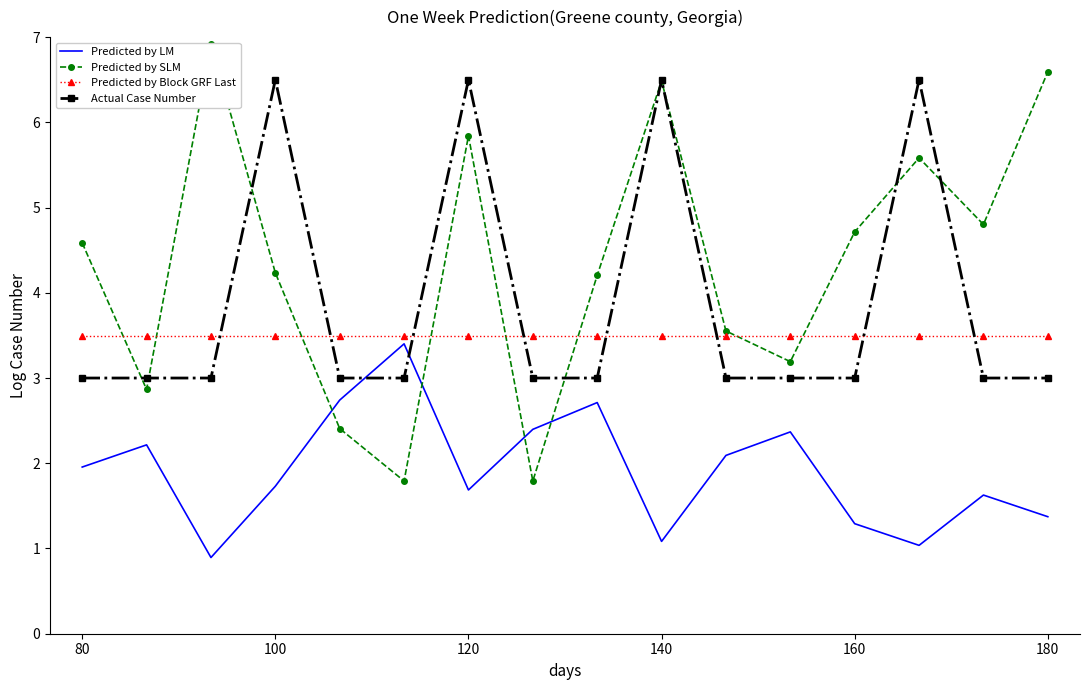

Reading left to right, list all the values displayed in this chart.

Predicted by LM: 2.0	2.2	0.9	1.7	2.7	3.4	1.7	2.4	2.7	1.1	2.1	2.4	1.3	1.0	1.6	1.4
Predicted by SLM: 4.6	2.9	6.9	4.2	2.4	1.8	5.8	1.8	4.2	6.5	3.6	3.2	4.7	5.6	4.8	6.6
Predicted by Block GRF Last: 3.5	3.5	3.5	3.5	3.5	3.5	3.5	3.5	3.5	3.5	3.5	3.5	3.5	3.5	3.5	3.5
Actual Case Number: 3.0	3.0	3.0	6.5	3.0	3.0	6.5	3.0	3.0	6.5	3.0	3.0	3.0	6.5	3.0	3.0